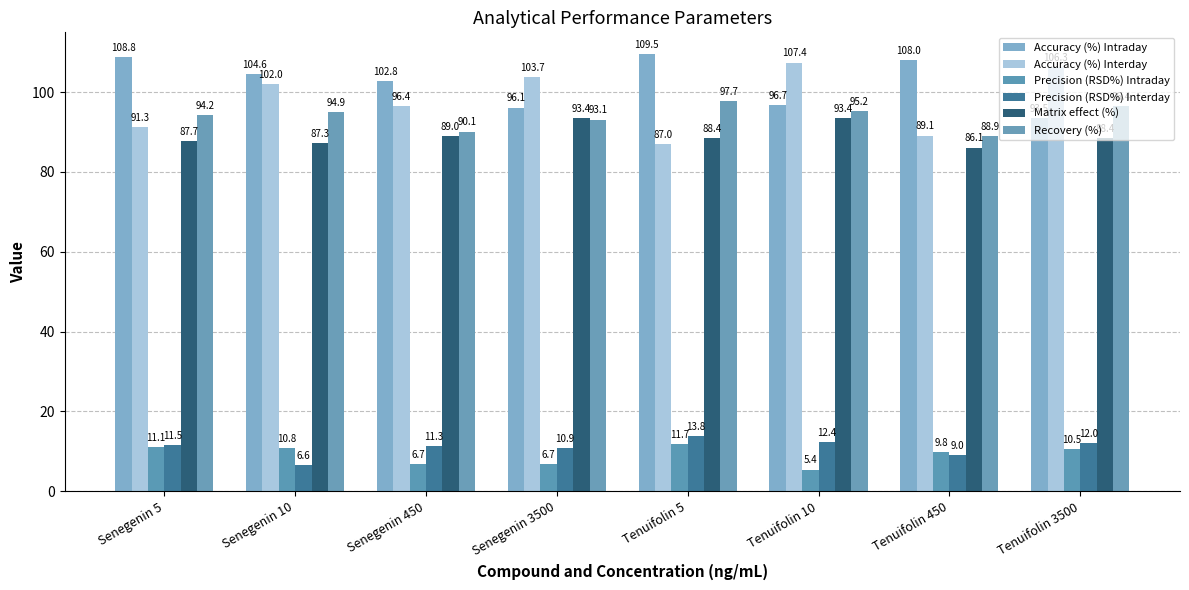

How many values in the Precision (RSD%) Intraday series are below 10?

4